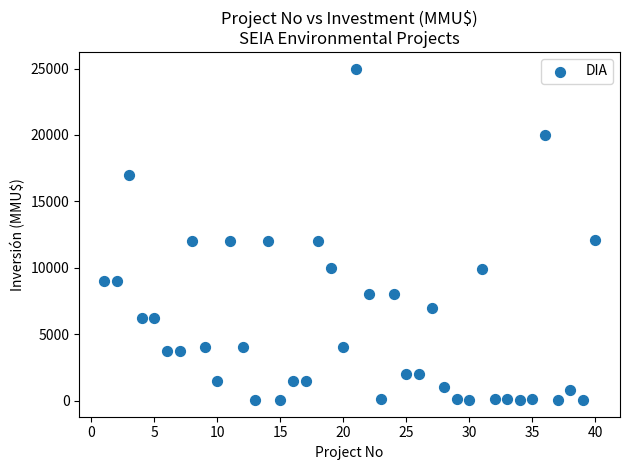

What is the range of Y values (max minus min)?

24963